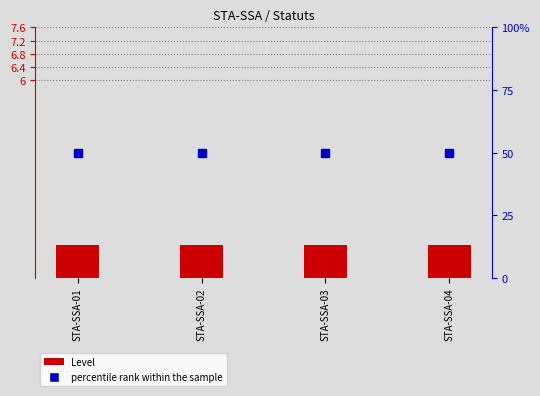

What is the total value across all series at STA-SSA-04?

51